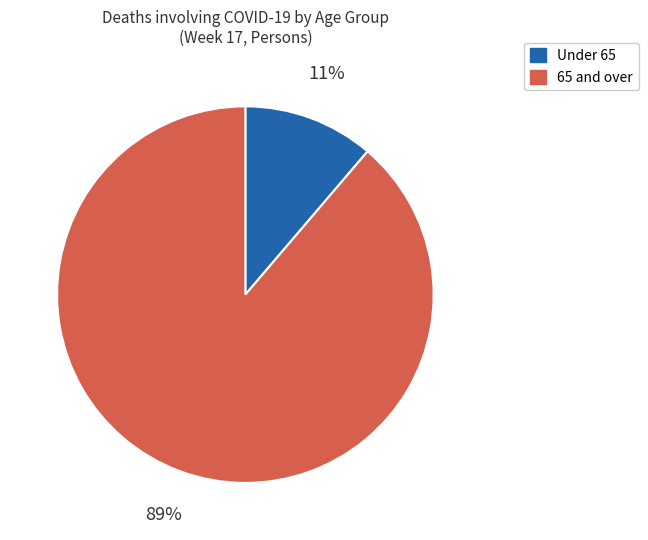

Is there a majority slice in this chart?

Yes